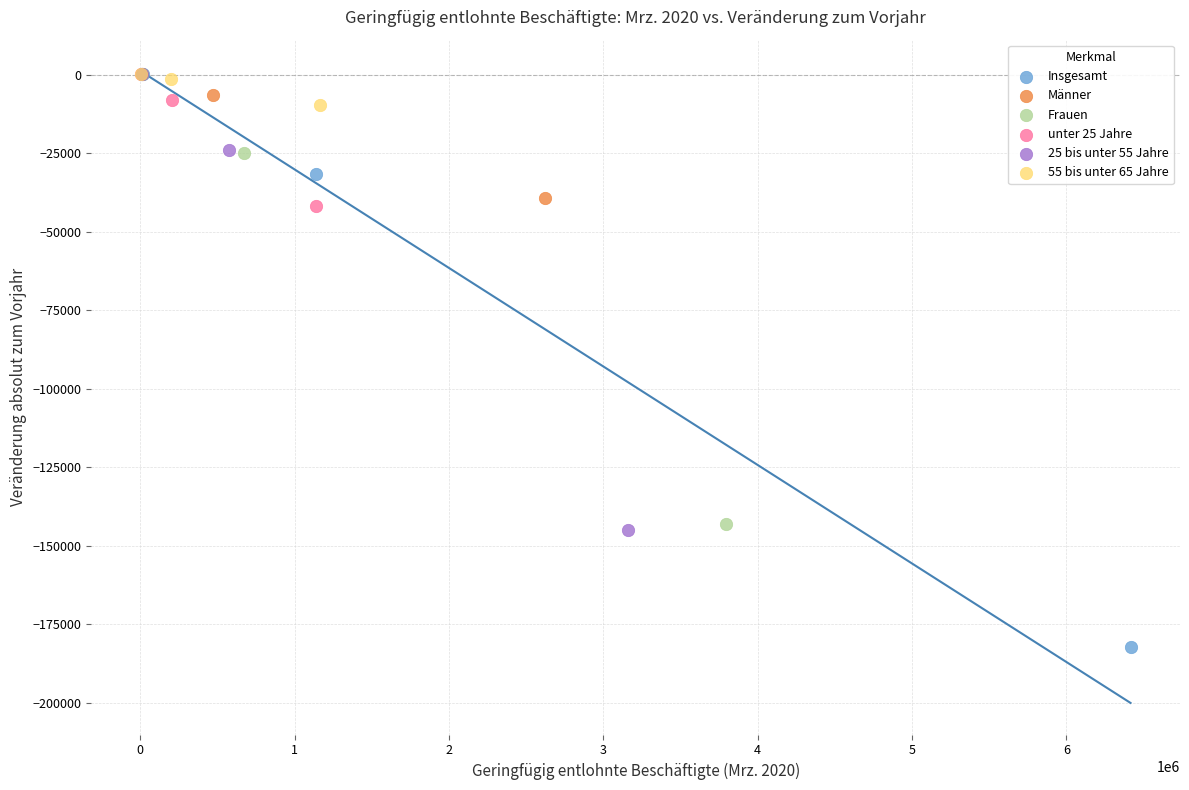

What are all the series names shown in the legend?

Insgesamt, Männer, Frauen, unter 25 Jahre, 25 bis unter 55 Jahre, 55 bis unter 65 Jahre